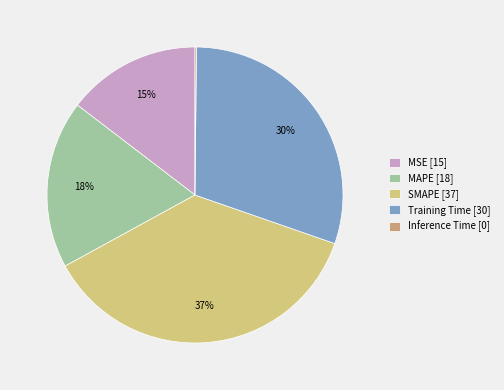

What is the ratio of the value at MAPE [18] to the value at SMAPE [37]?

0.5